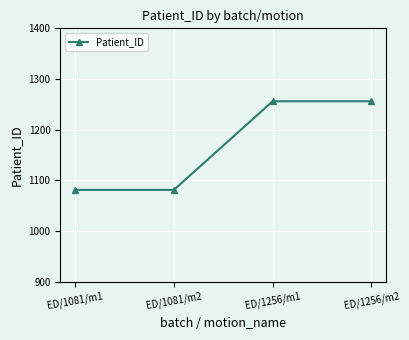

What is the difference between the maximum and minimum values?

175